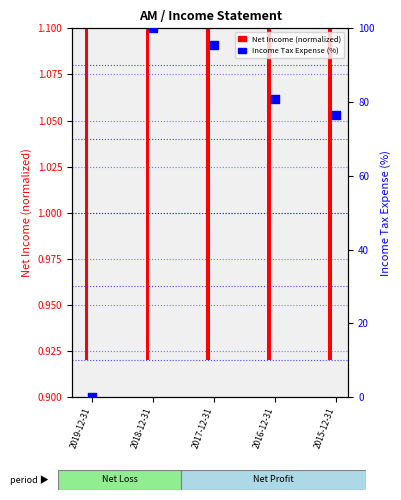

At which category is the sum across all series the highest?

2018-12-31